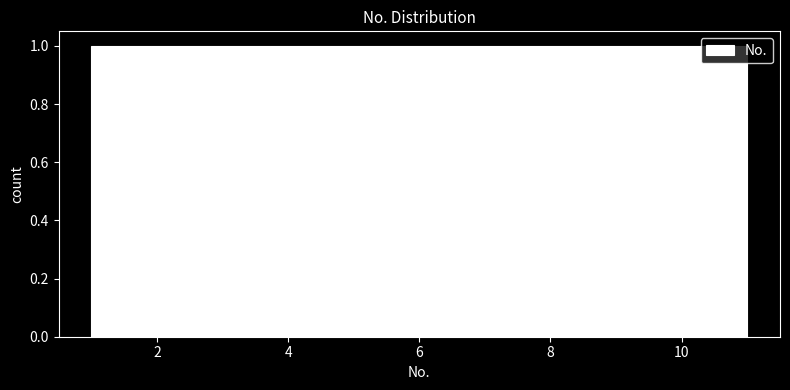

Reading left to right, transcribe this chart: for each bar, give the range it covers on the x-axis and its height. Neither the bar edges nor the heights are printed on the chart, so give them approximately, as read against the axes.

1.0 to 2.0: 1
2.0 to 2.8: 1
2.8 to 3.8: 1
3.8 to 4.6: 1
4.6 to 5.6: 1
5.6 to 6.4: 1
6.4 to 7.4: 1
7.4 to 8.2: 1
8.2 to 9.2: 1
9.2 to 10.0: 1
10.0 to 11.0: 1